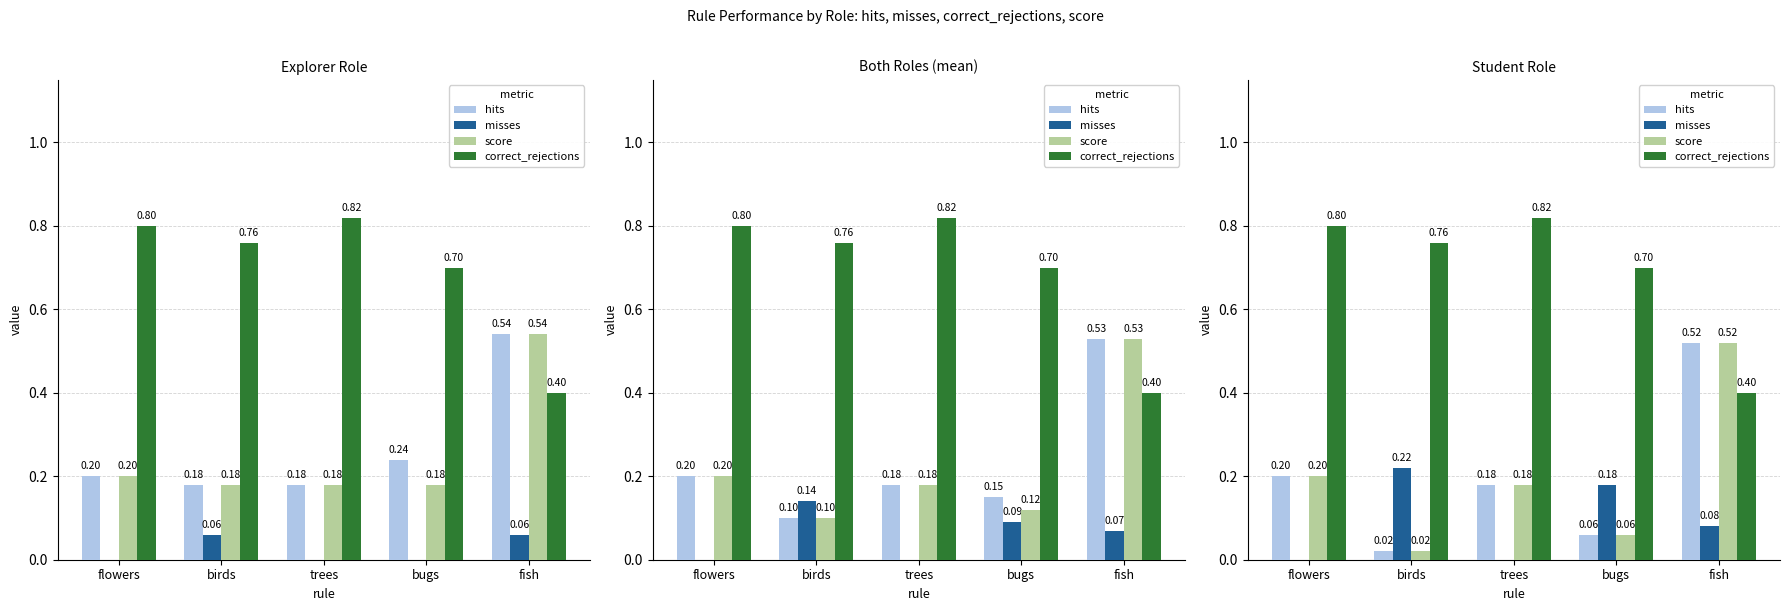

Reading left to right, transcribe all the data shown in this chart.

hits: 0.2	0.0	0.2	0.1	0.5
misses: 0.0	0.2	0.0	0.2	0.1
score: 0.2	0.0	0.2	0.1	0.5
correct_rejections: 0.8	0.8	0.8	0.7	0.4